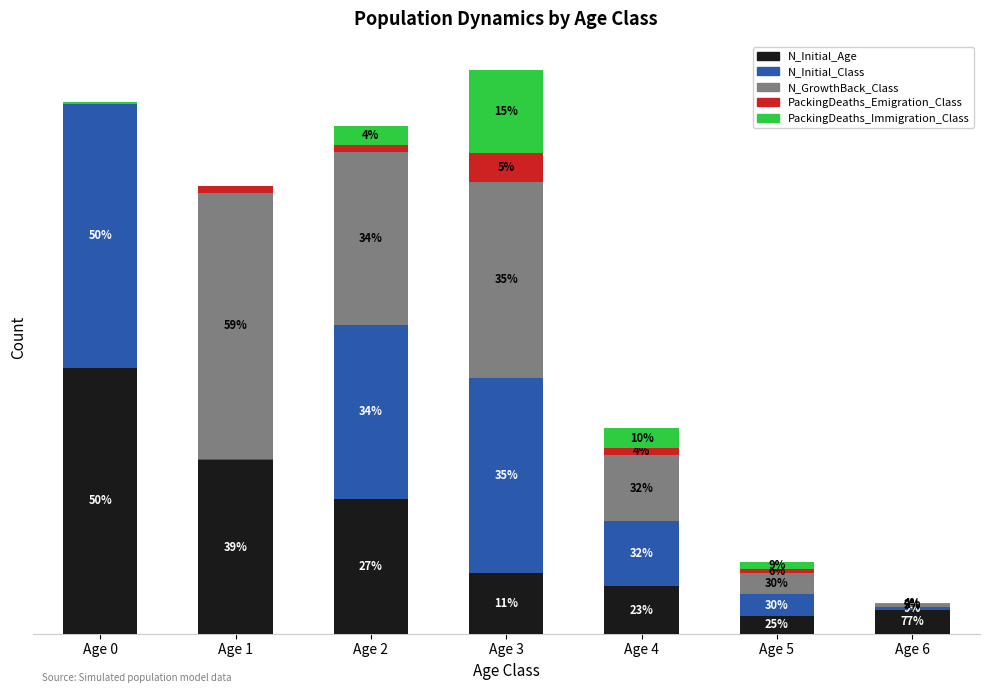

Which has a higher value, Age 0 or Age 3?

Age 0